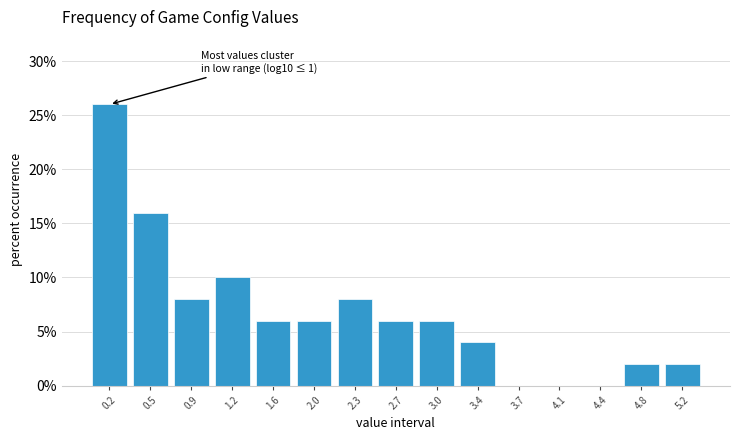

Over which range of the x-axis is the bar tallest?

0.00 to 0.35